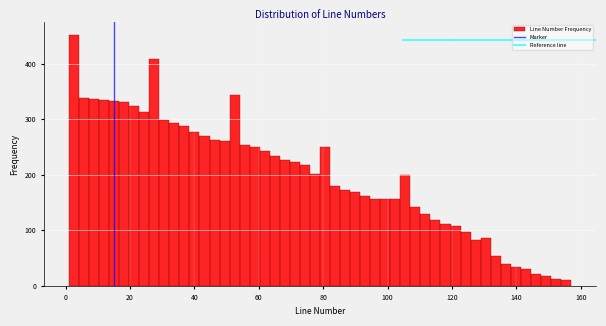

Around what value on the x-axis is the tallest bar? Give the approximate position of its centre, as read against the axis.

2